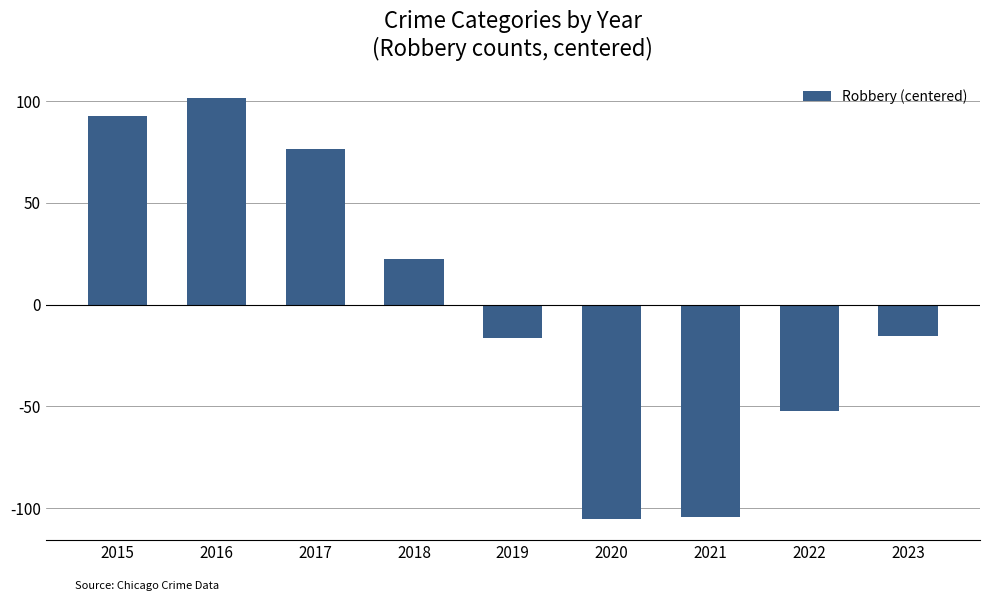

The chart shows a value of 31.7 at 2018. True or false?

False